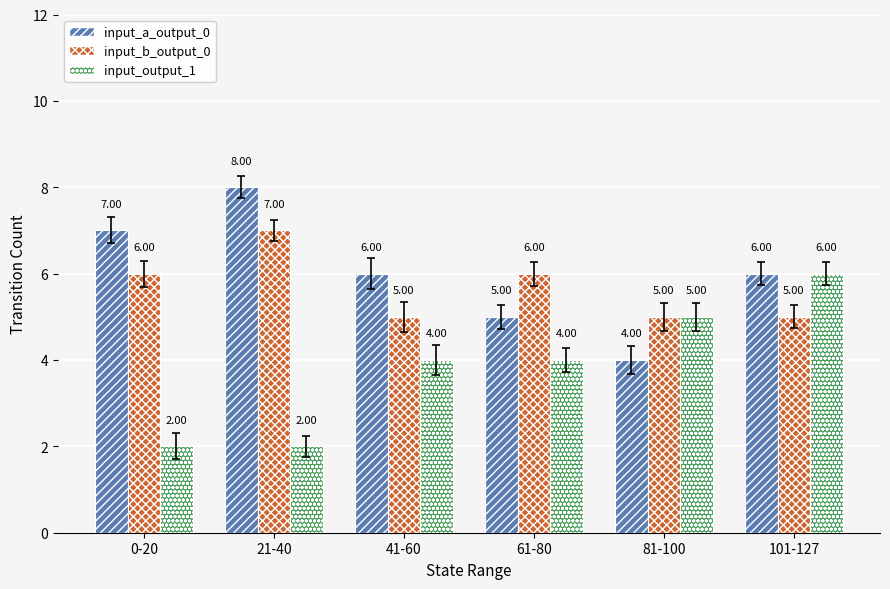

What is the label of the 4th bar from the left?

61-80